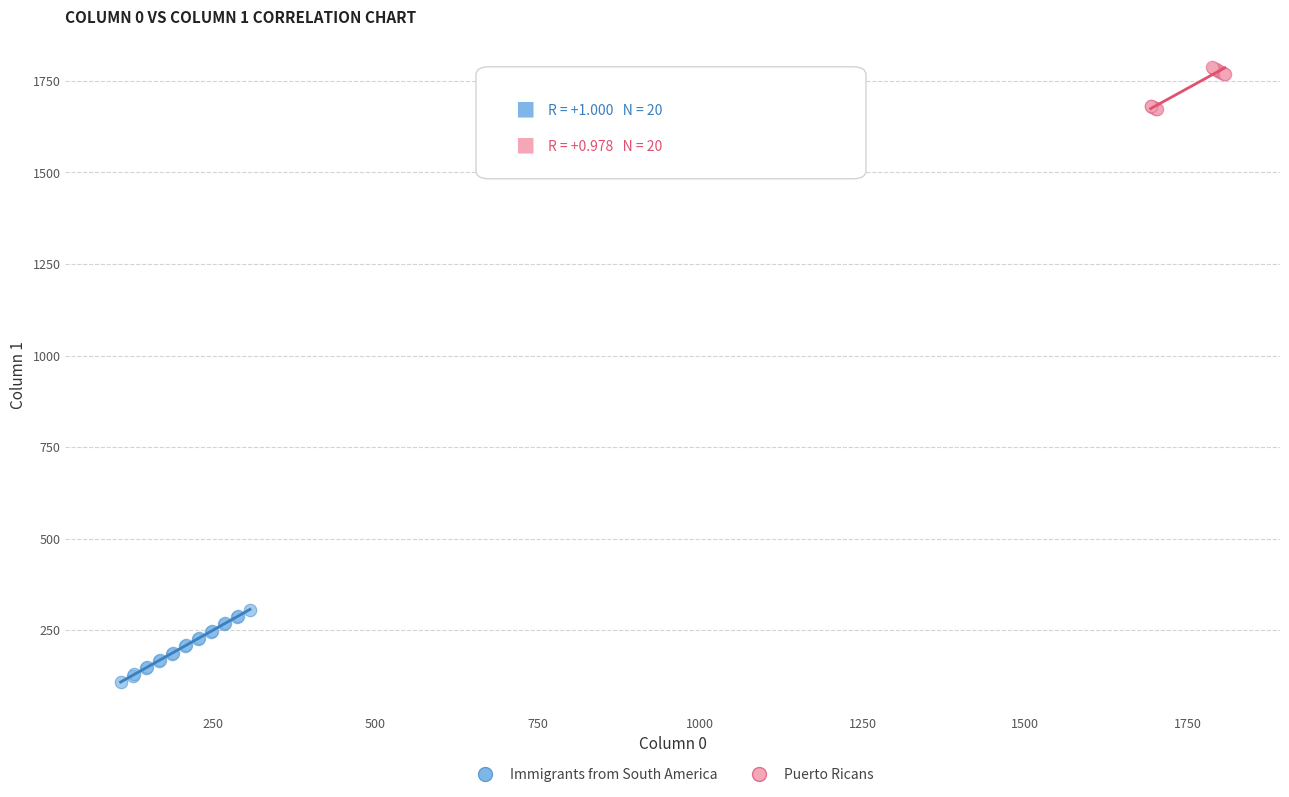

Which series has the widest spread of Y values?

Immigrants from South America